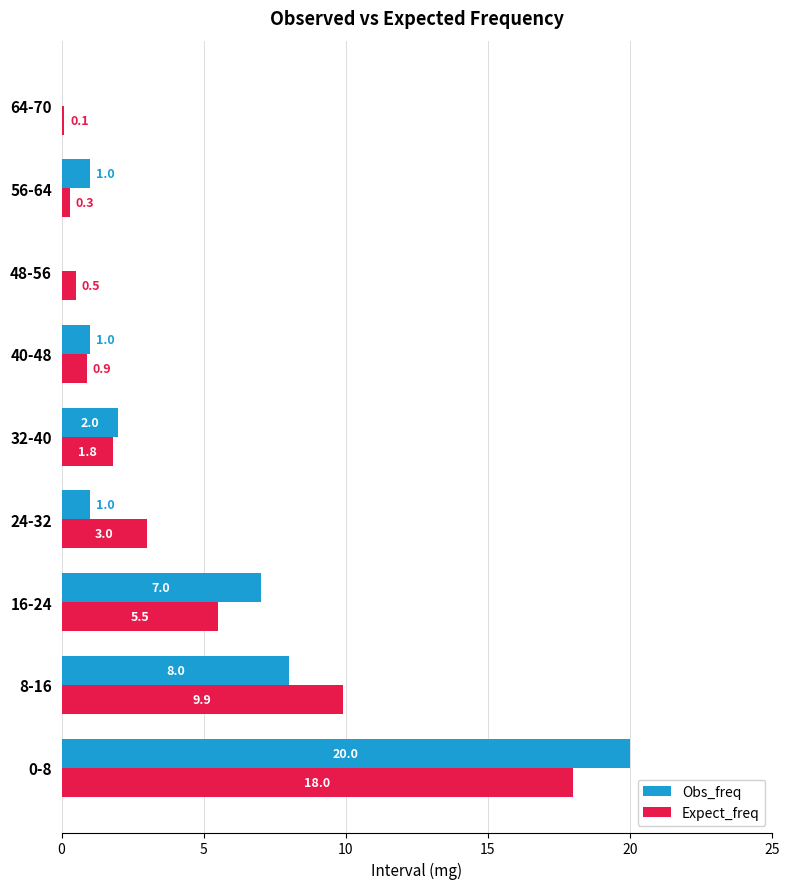

Which category has the highest value in the Obs_freq series?

0-8